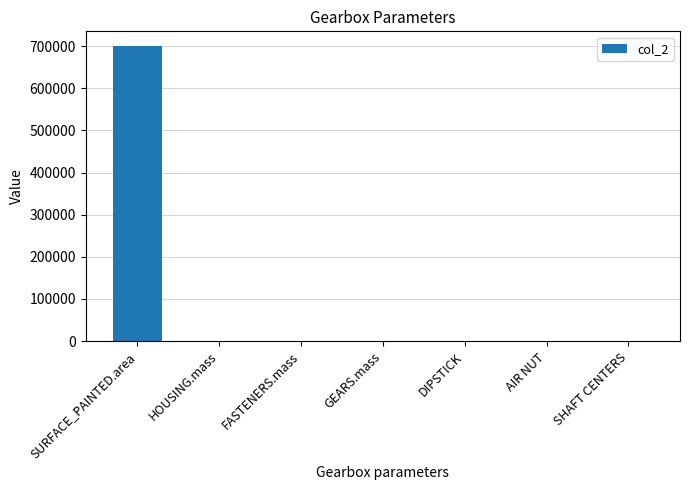

What is the greatest value displayed?

700000.0